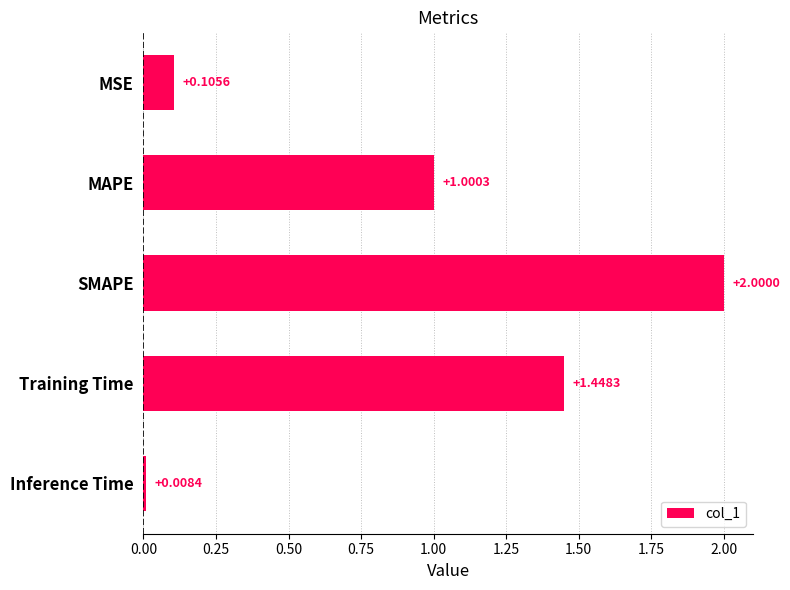

Are the bars grouped side by side (vs. stacked)?

No